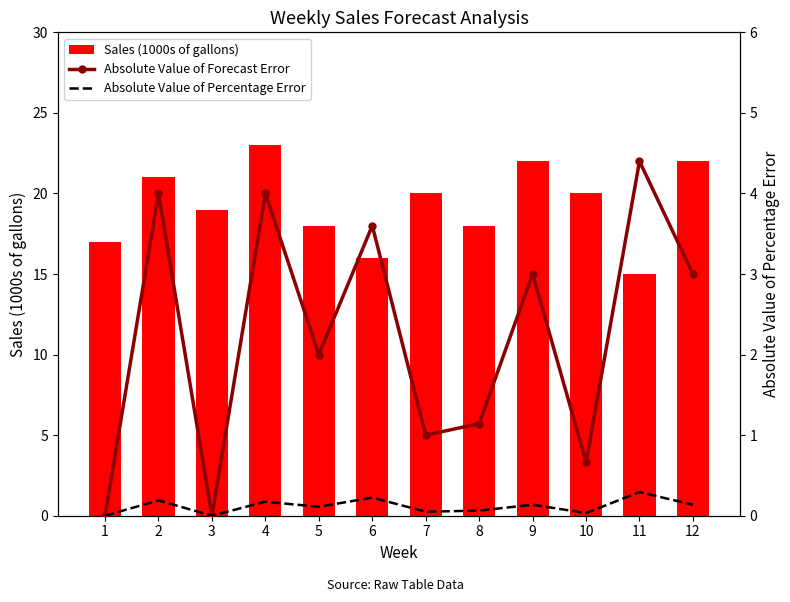

At which label is Absolute Value of Forecast Error closest to 2?

5